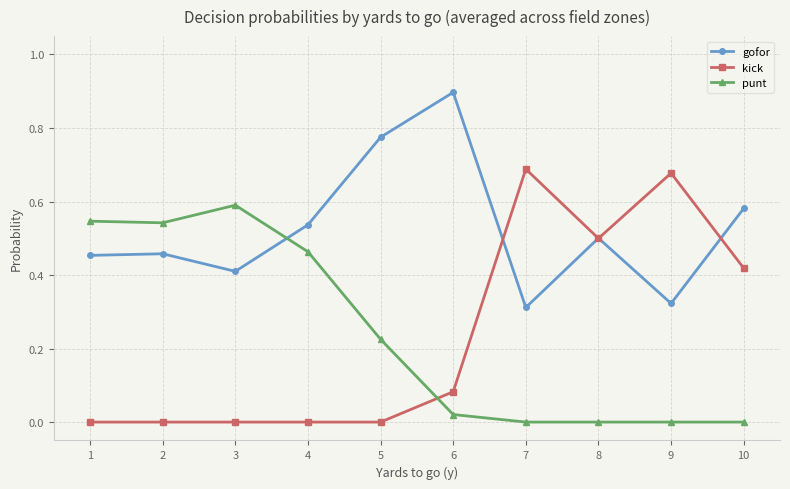

Which series has the widest spread of values?

kick